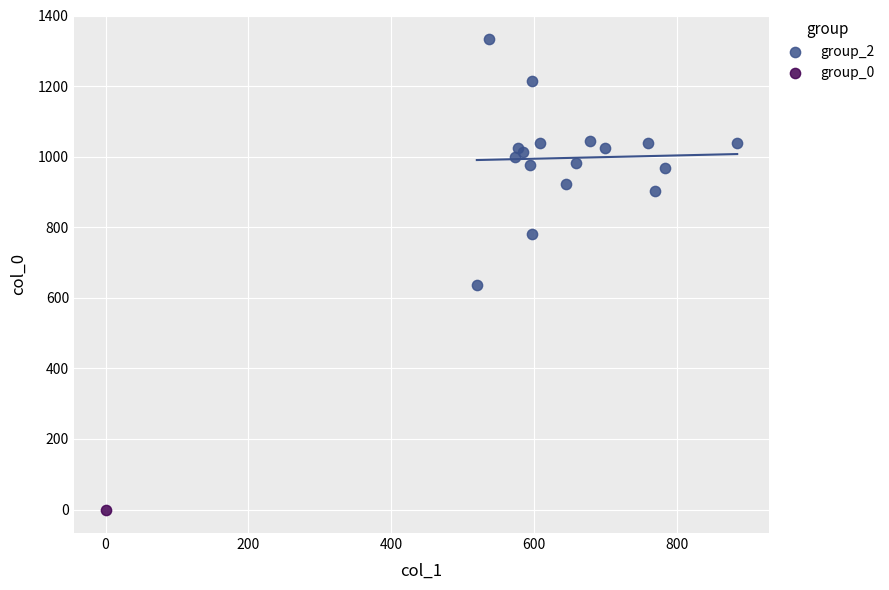

What are all the series names shown in the legend?

group_2, group_0